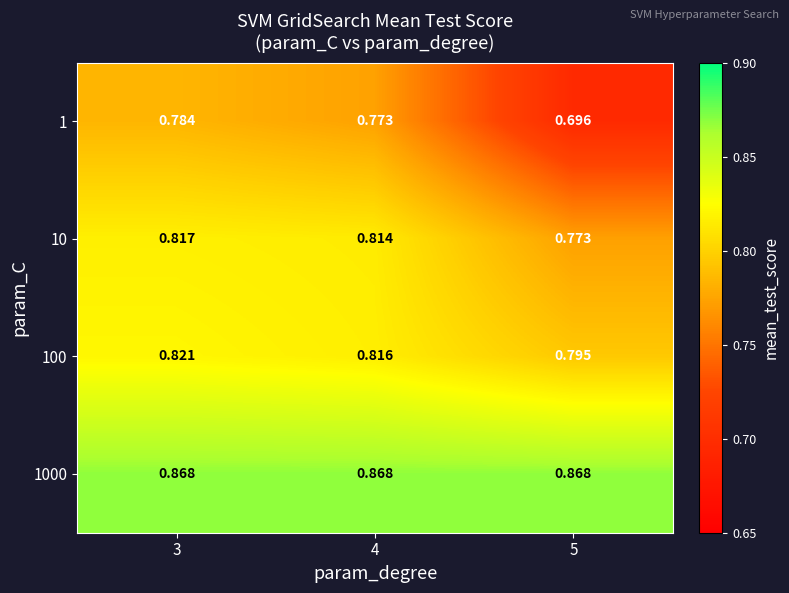

What is the total value across all series at 4?

3.3